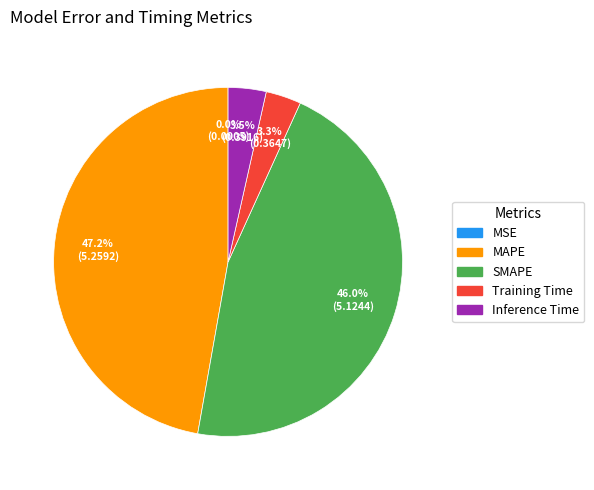

Does any single category account for the majority?

No